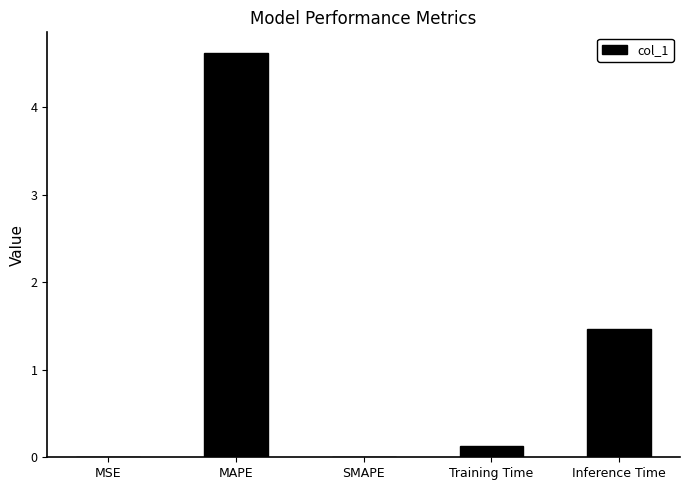

What is the sum of the values at Inference Time and SMAPE?

1.5